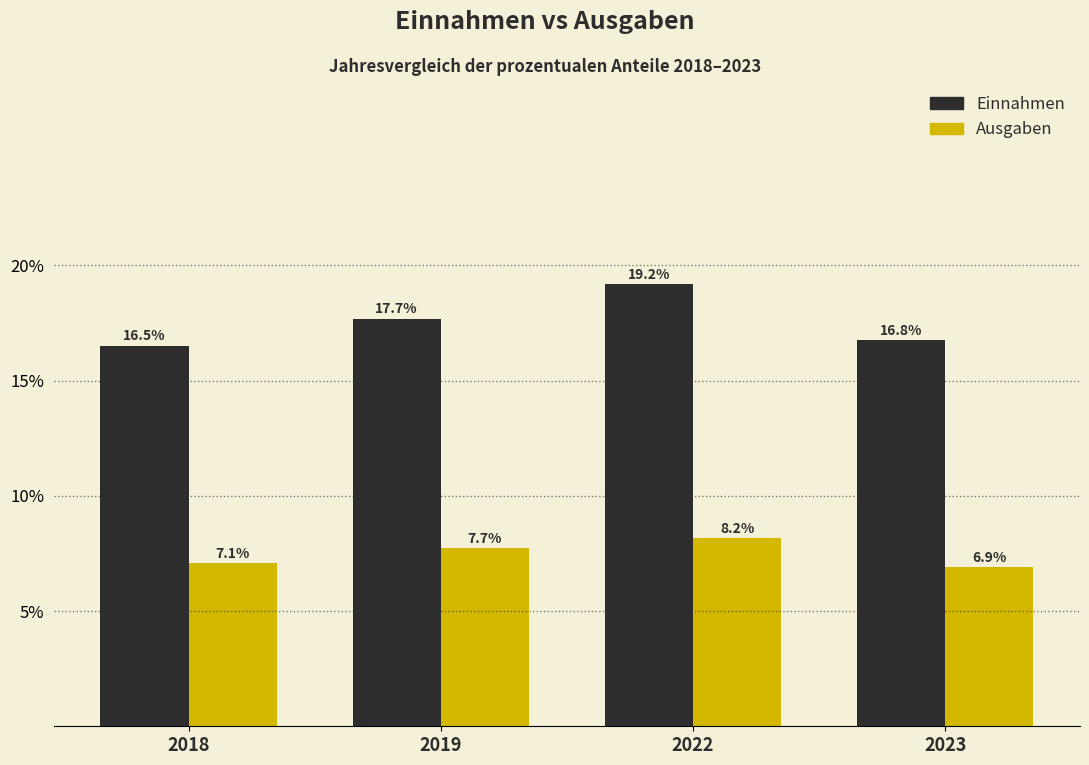

Reading left to right, transcribe all the data shown in this chart.

Einnahmen: 16.5	17.7	19.2	16.8
Ausgaben: 7.1	7.7	8.2	6.9